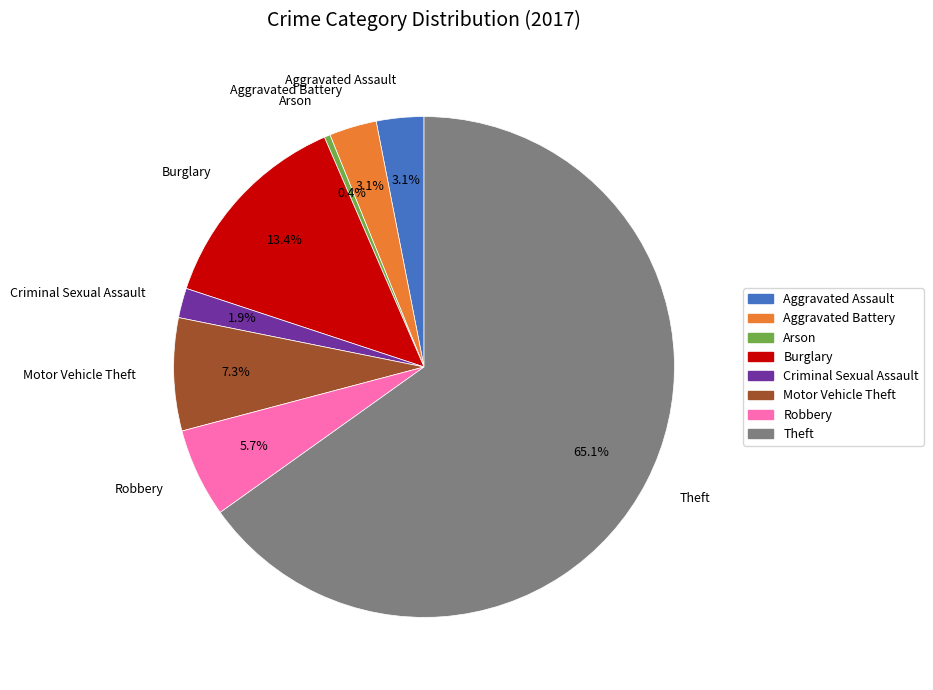

Count the number of slices in the pie.

8